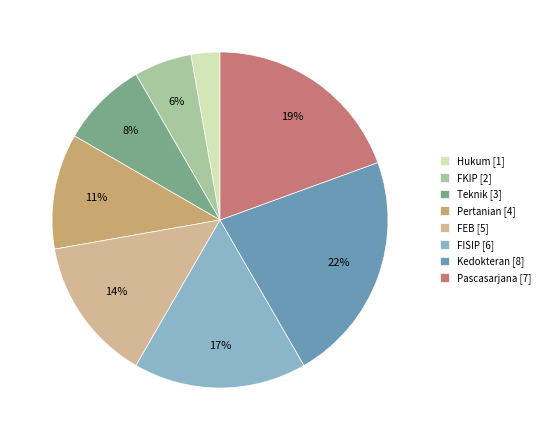

What percentage is the Kedokteran slice, to the nearest percent?

22%